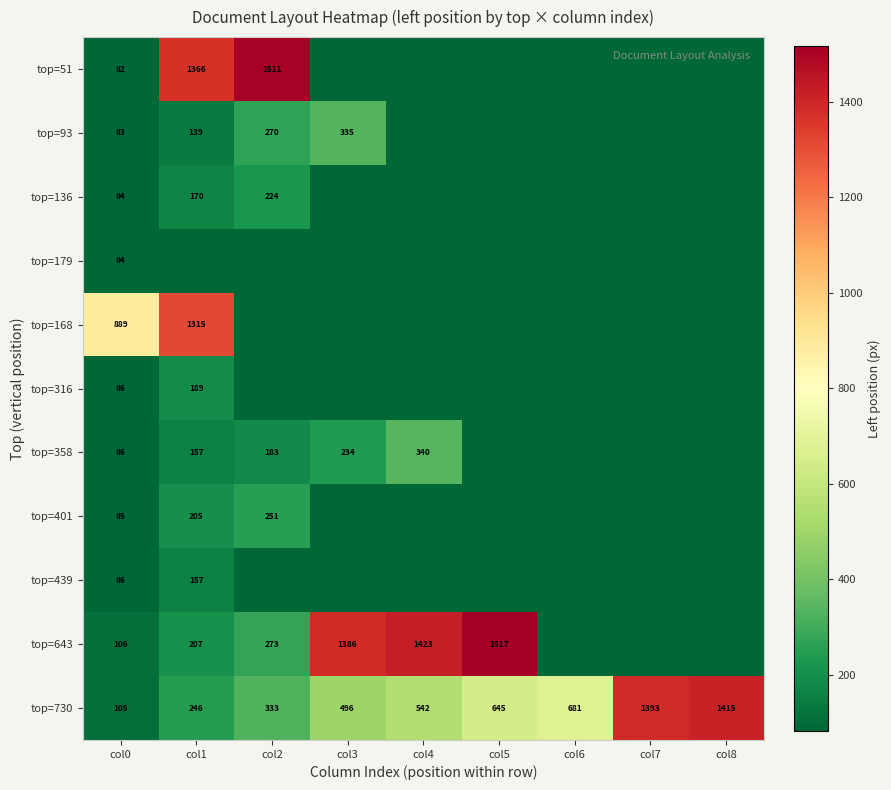

What is the maximum value for top=730?

1415